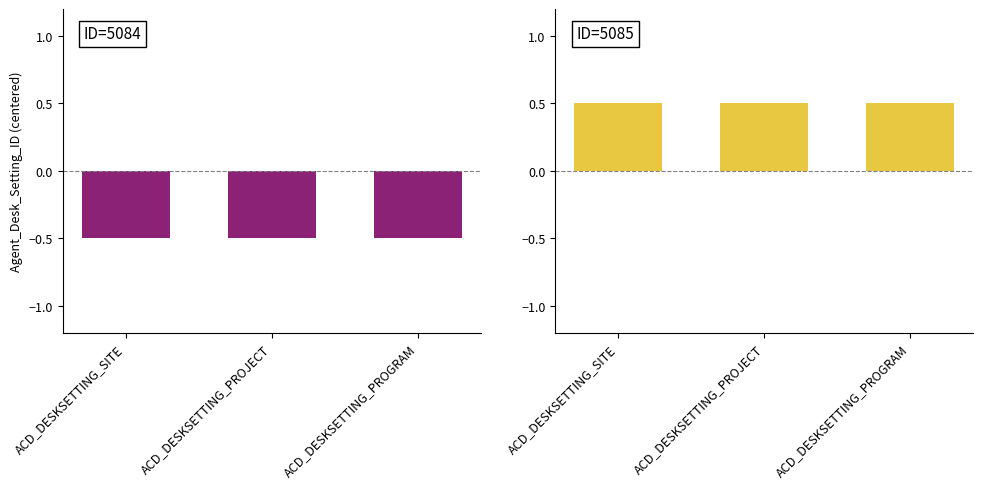

Is it true that ID=5085 equals 0.1 at ACD_DESKSETTING_PROGRAM?

False